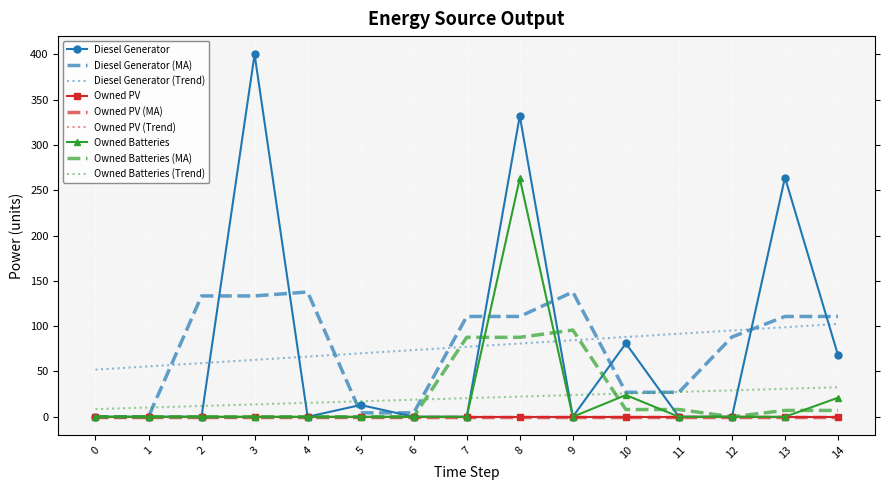

Is it true that Owned Batteries equals -179 at 9?

False